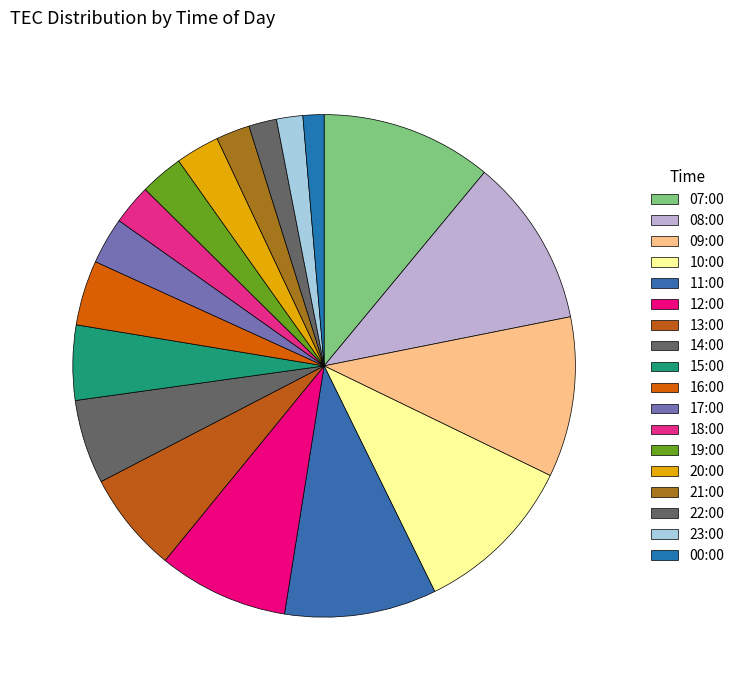

How many slices are in this pie chart?

18